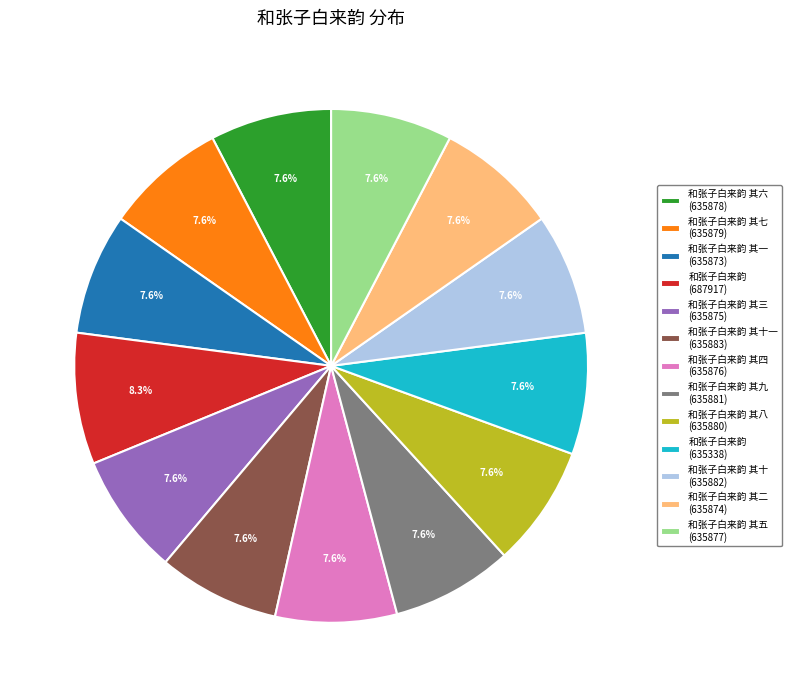

Approximately how many times larger is the value at 和张子白来韵 其四 (635876) compared to 和张子白来韵 其十一 (635883)?

1.0